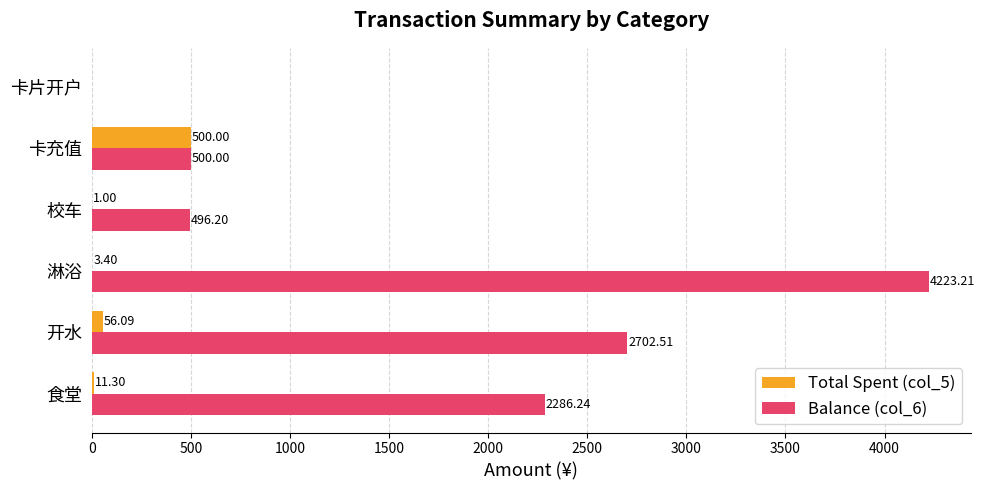

Which series changed the most between 食堂 and 卡片开户?

Balance (col_6)